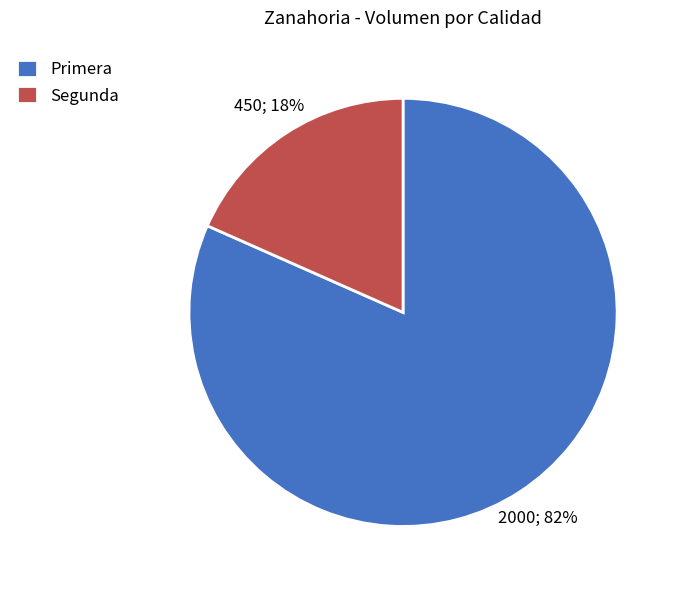

To the nearest percent, what is the combined percentage of Segunda and Primera?

100%